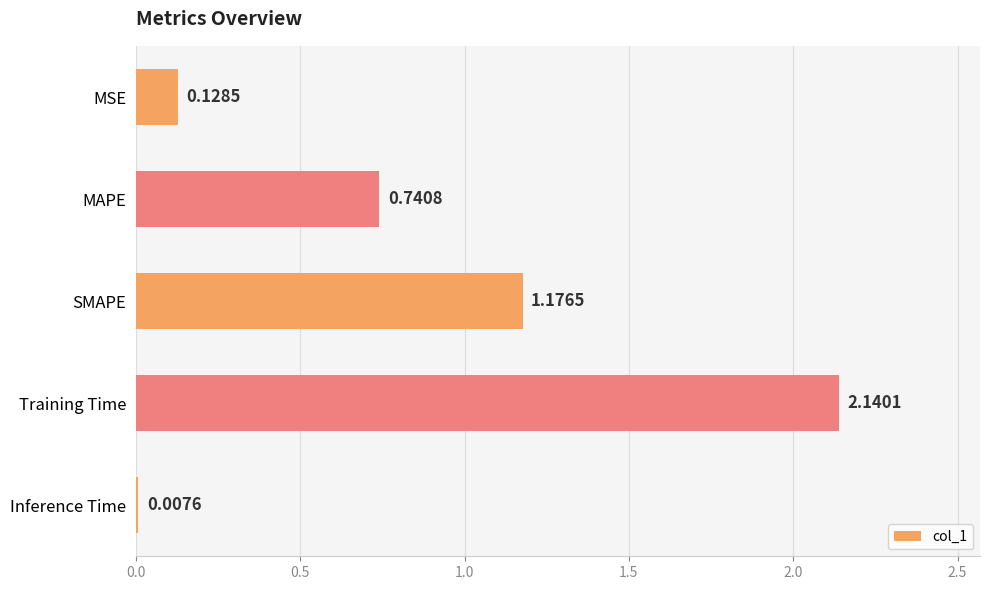

What is the ratio of the value at Training Time to the value at SMAPE?

1.8